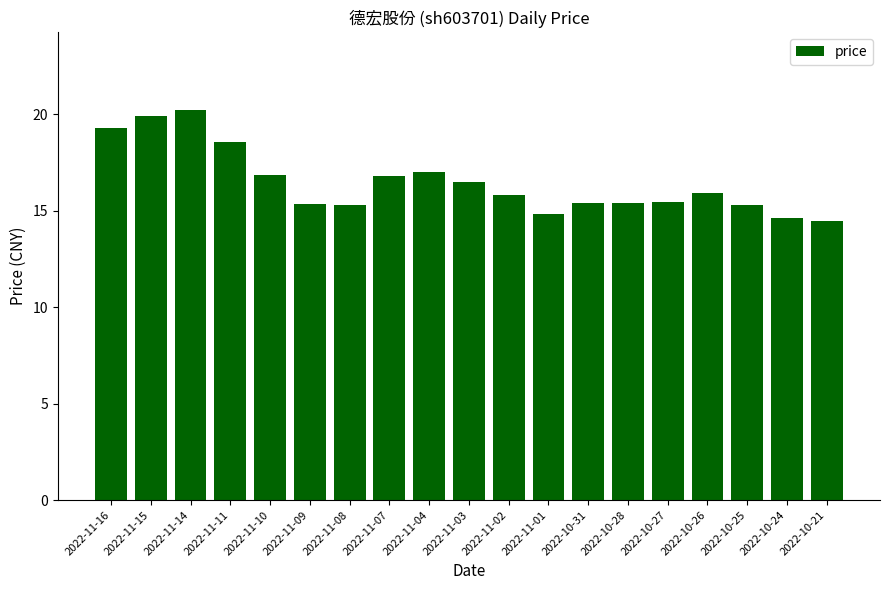

What is the change in value from 2022-11-11 to 2022-11-03?

-2.0